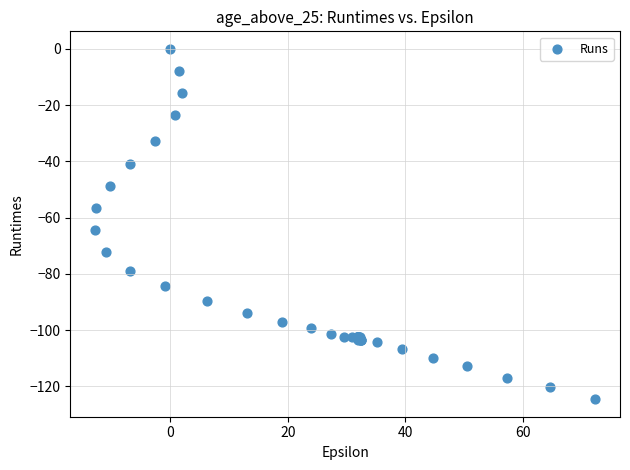

What Y value in the scatter plot is closest to -62?

-64.5